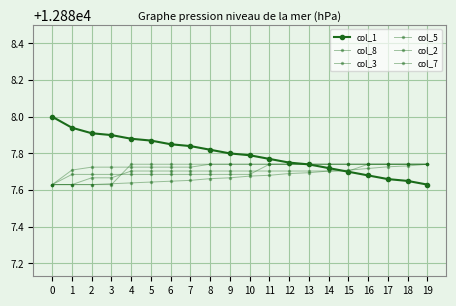

How many lines are shown in the chart?

6